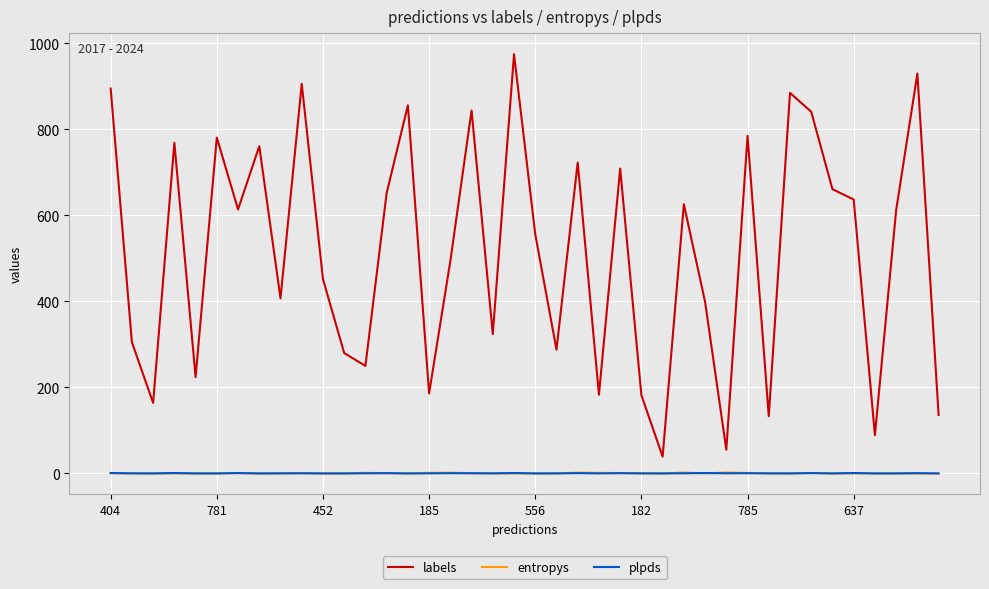

Which series has the widest spread of values?

labels